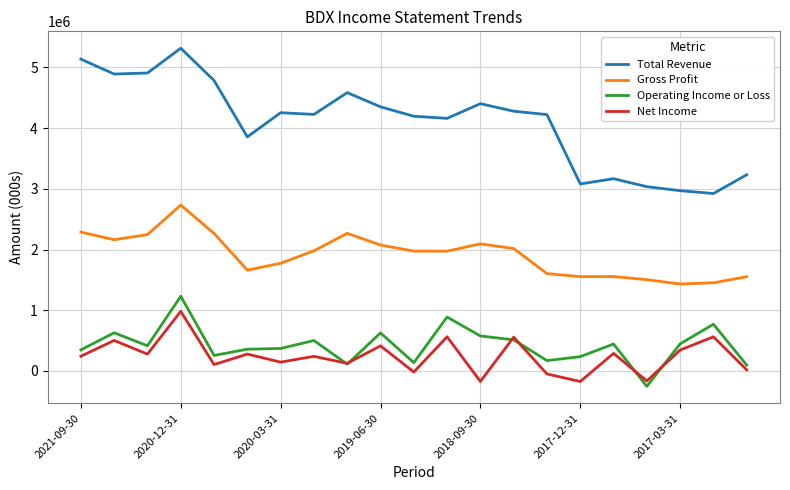

What is the minimum value shown in the chart?

-254000